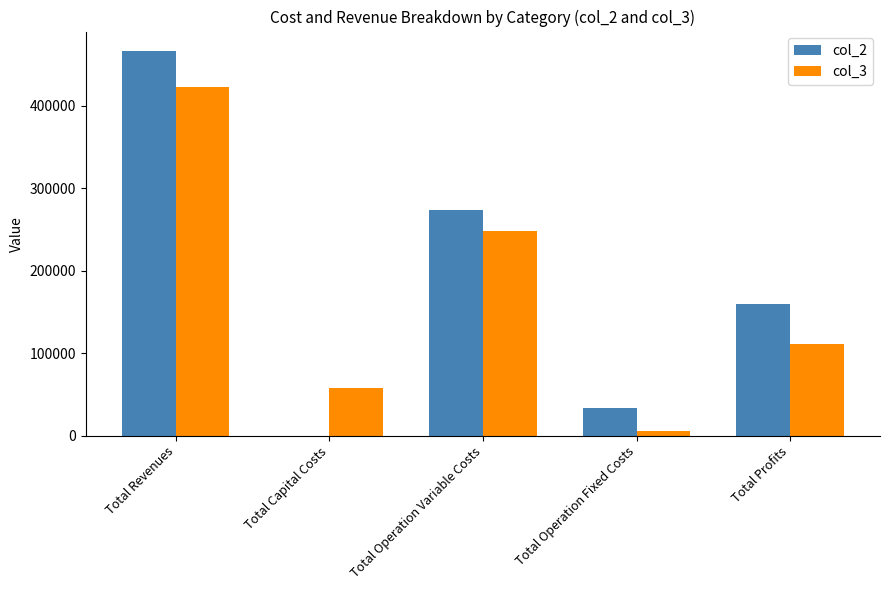

Are the bars horizontal?

No